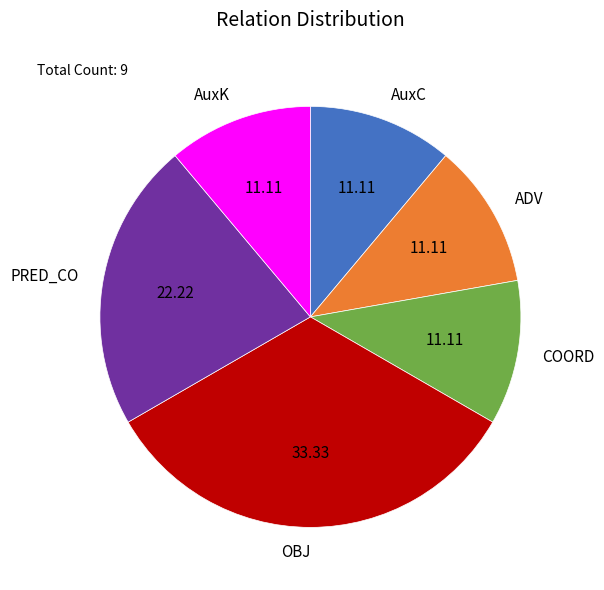

Is there any slice that represents more than half of the pie?

No